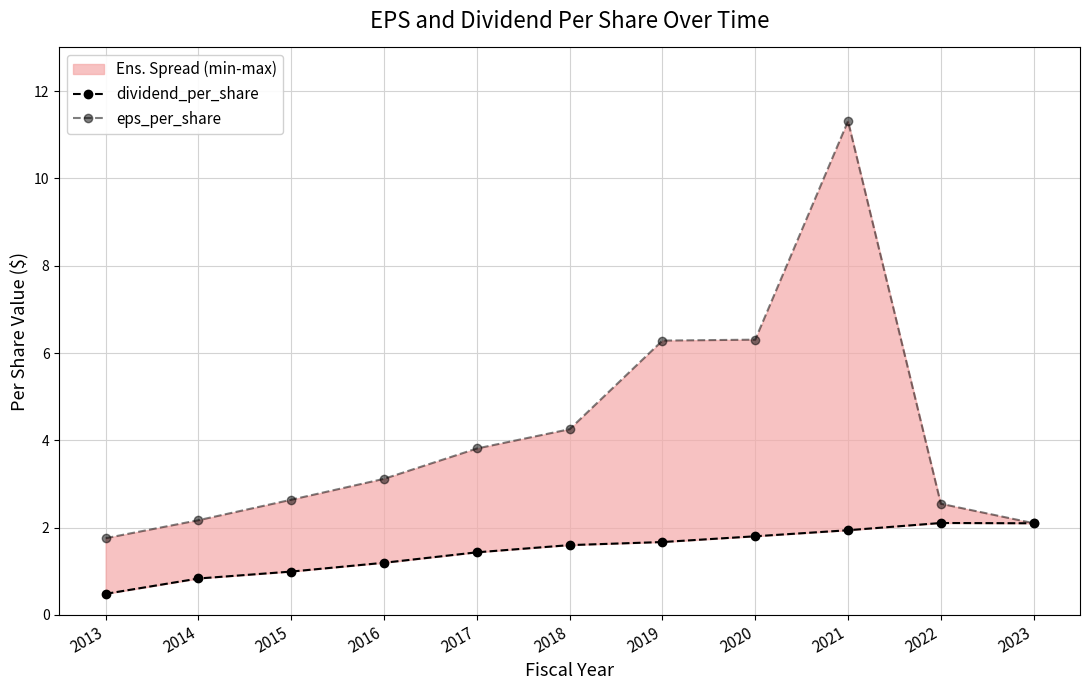

True or false: dividend_per_share and eps_per_share intersect in this chart.

False